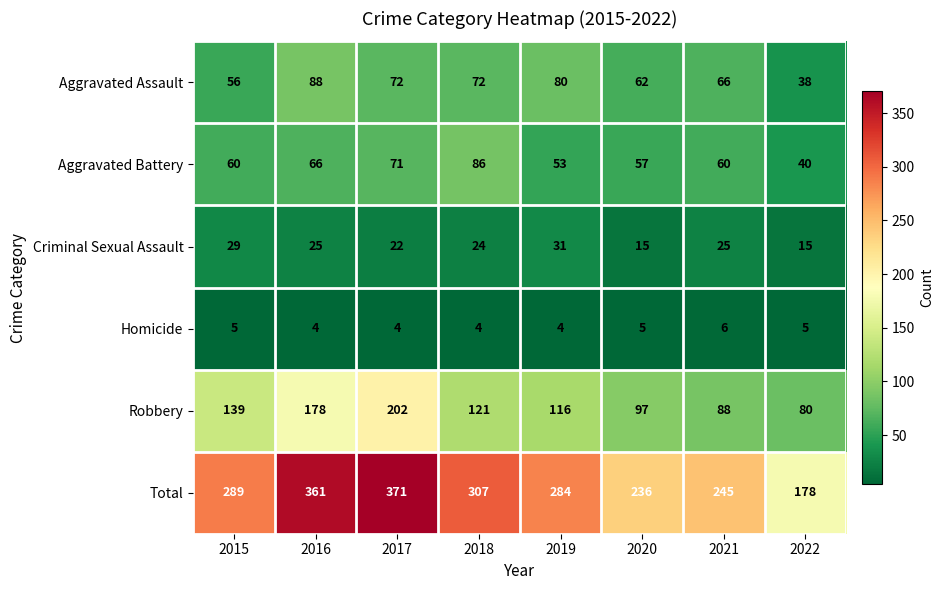

What is the difference between the maximum and minimum values in the Robbery series?

122